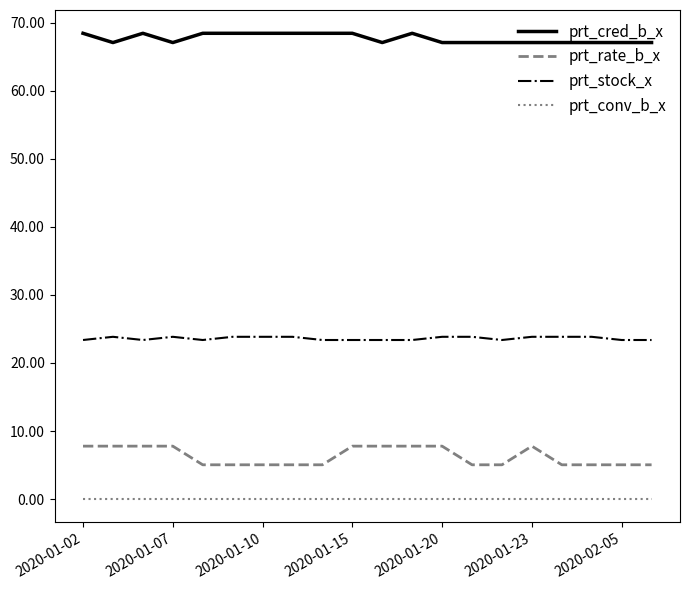

Which series has the largest total across all categories?

prt_cred_b_x